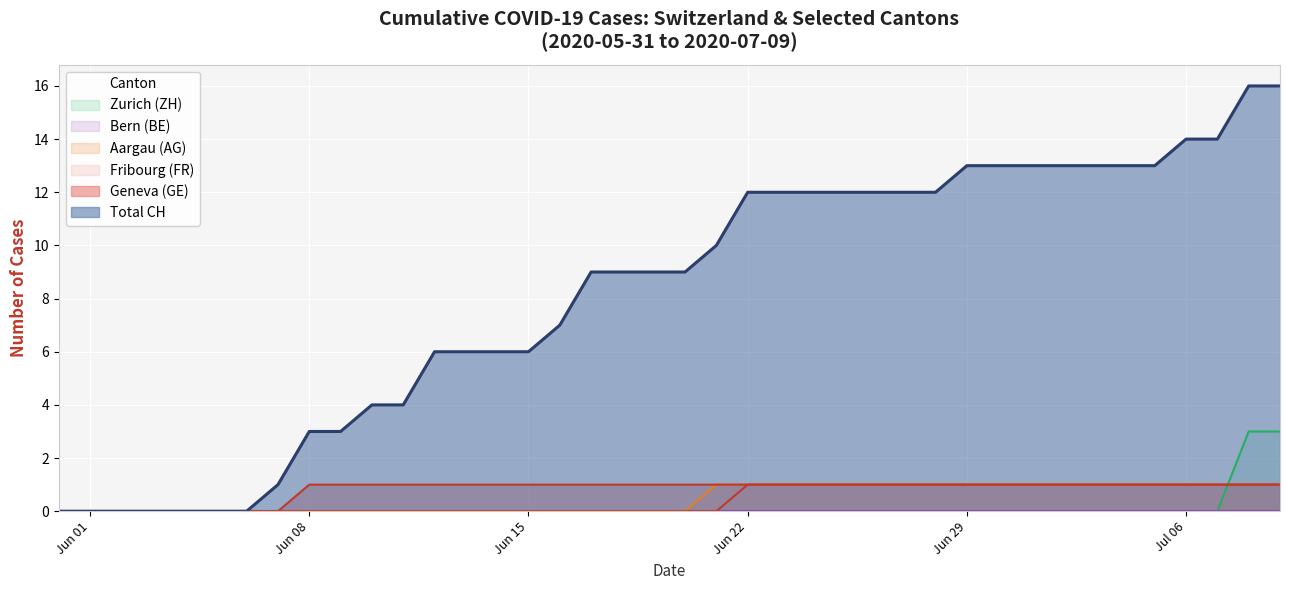

What is the maximum value shown in the chart?

16